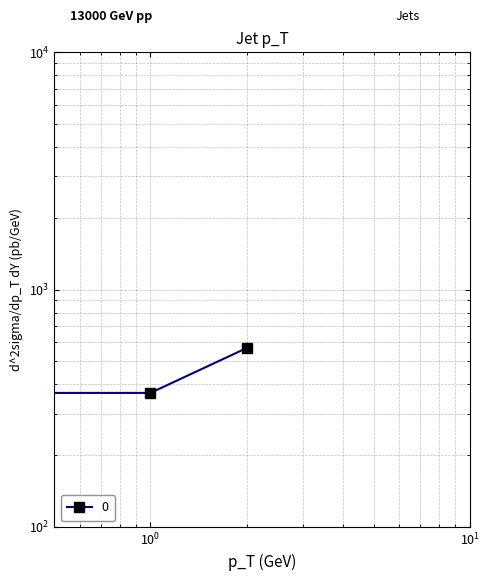

The chart shows a value of 617.2 at 1. True or false?

False